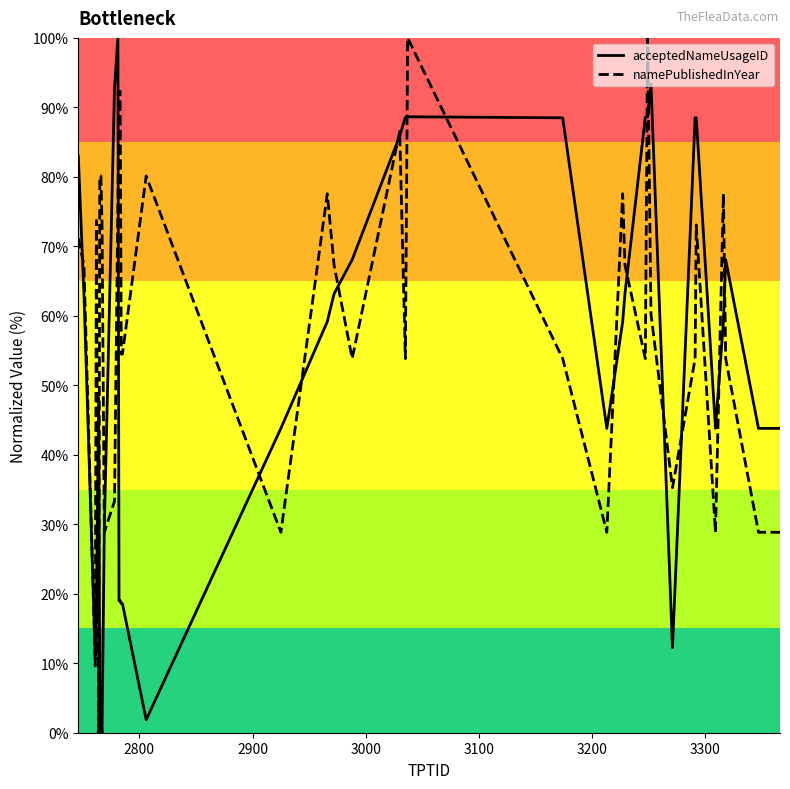

What is the greatest value displayed?

100.0